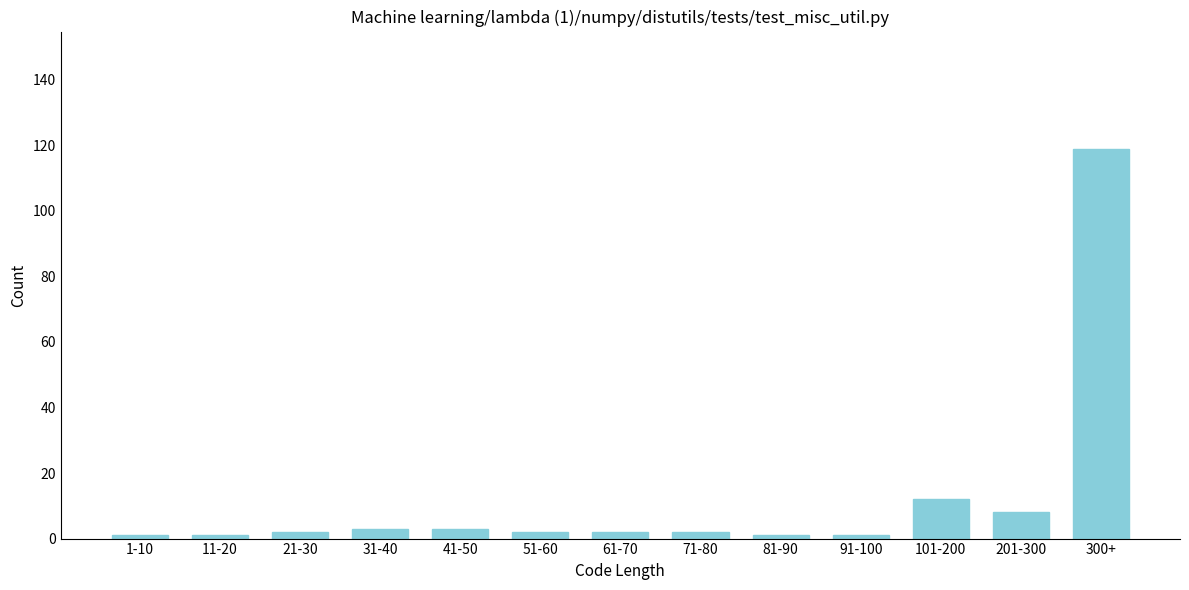

Reading left to right, what are all the values shown in this chart?

1	1	2	3	3	2	2	2	1	1	12	8	119